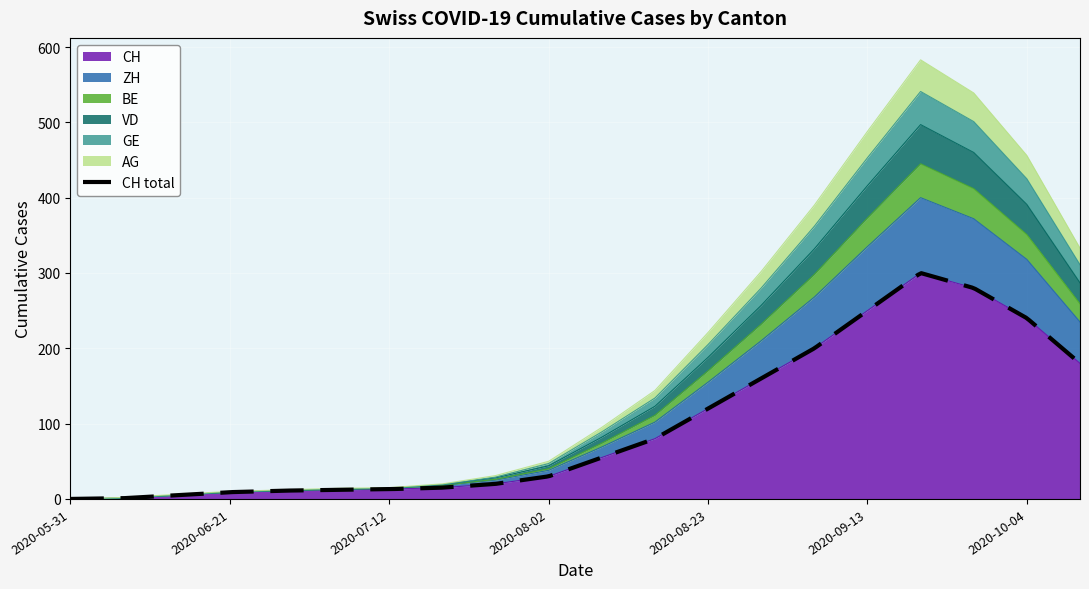

At which category is the sum across all series the highest?

2020-09-20